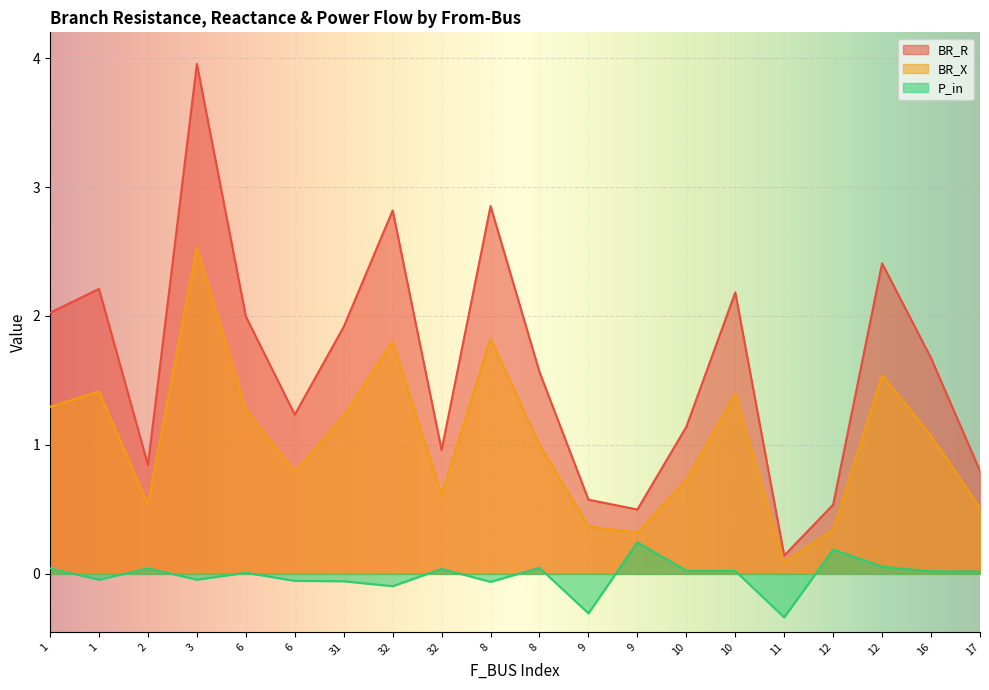

Is the value of P_in at 2 greater than the value of BR_X at 6?

No